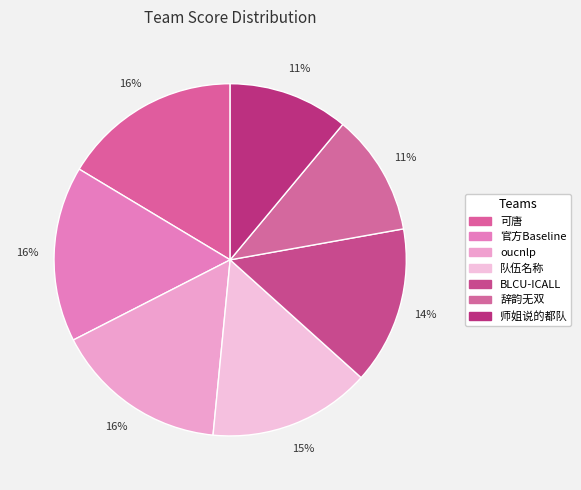

Count the number of slices in the pie.

7